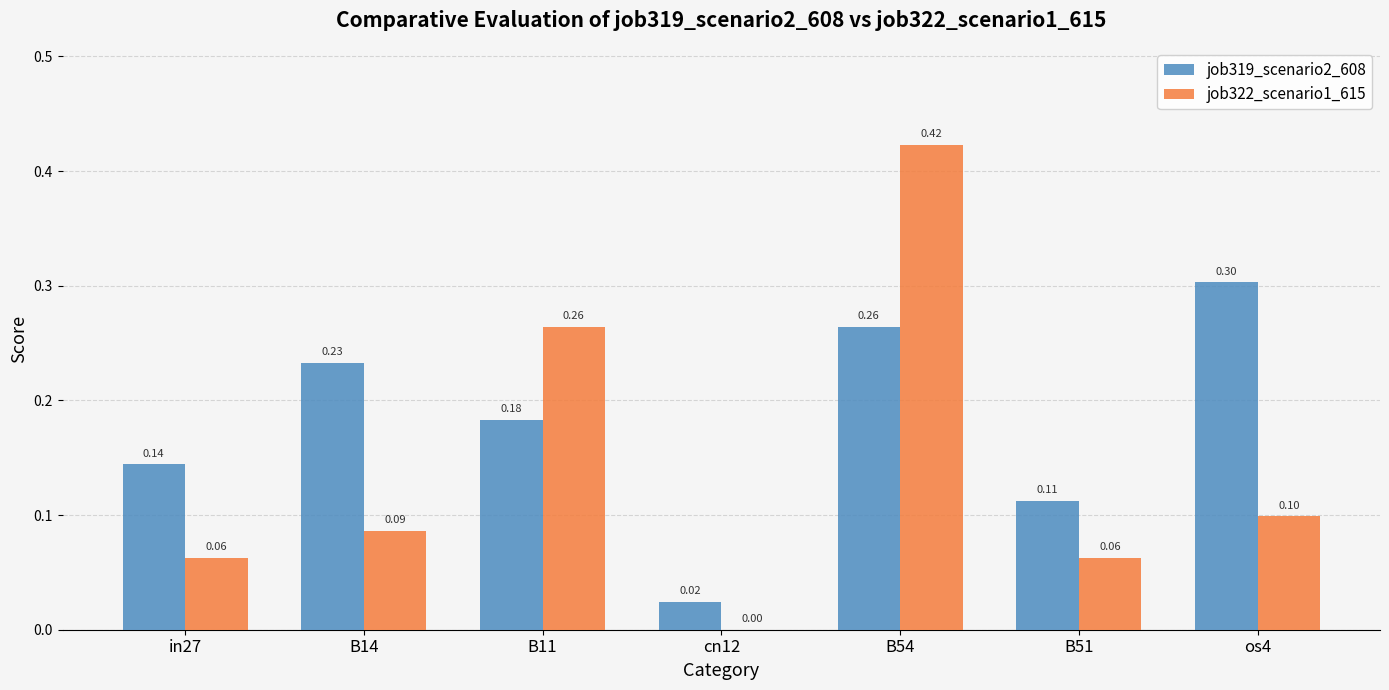

What is the sum of all job319_scenario2_608 values?

1.3